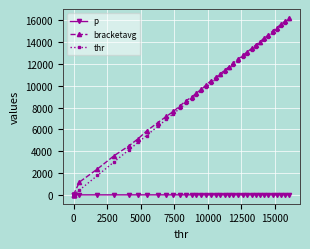

Which series has the widest spread of values?

bracketavg